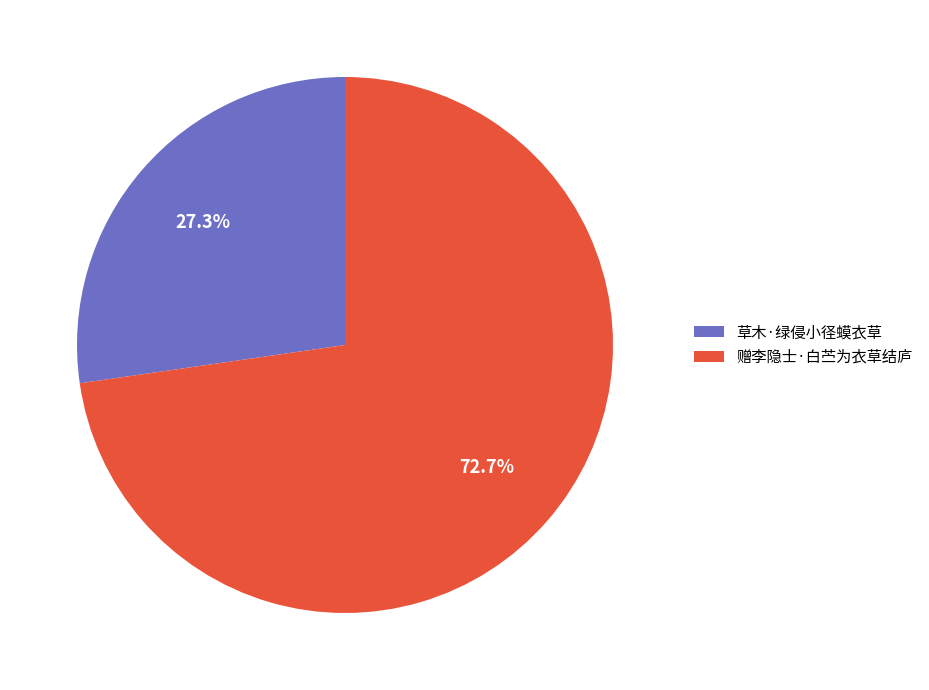

True or false: 赠李隐士·白苎为衣草结庐 accounts for 86% of the total.

False